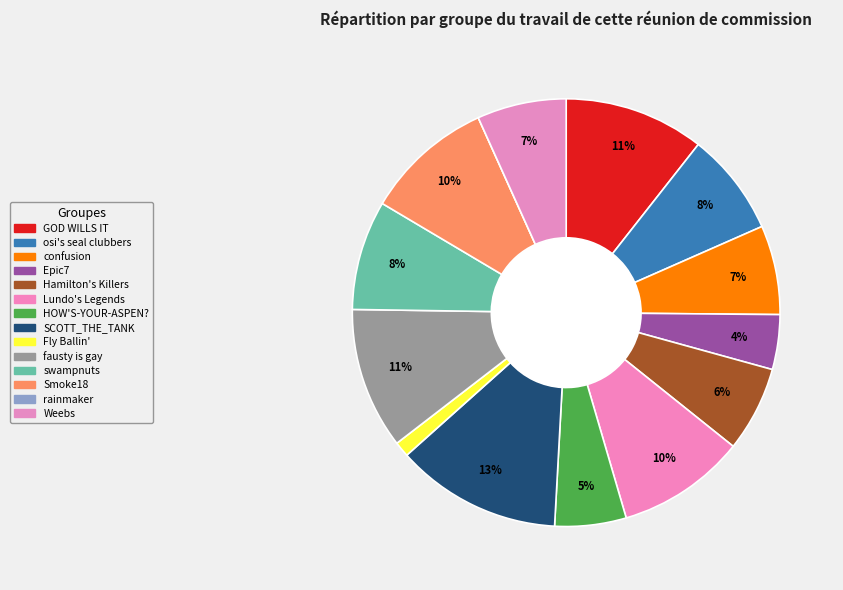

Is there any slice that represents more than half of the pie?

No